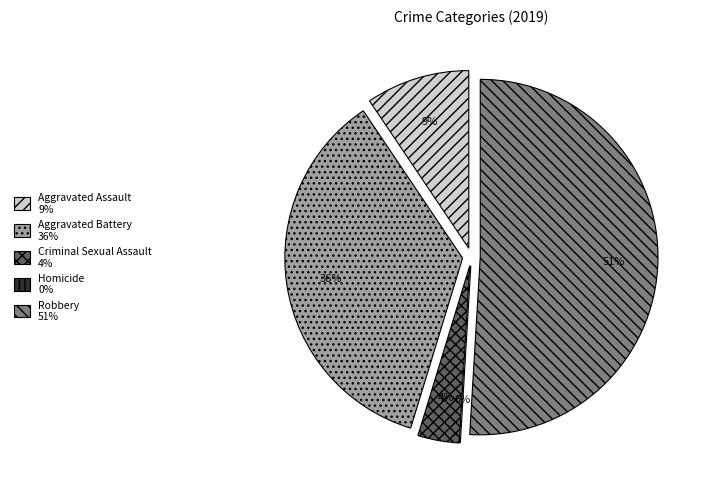

To the nearest percent, what is the difference between the largest and smallest slice percentages?

51%